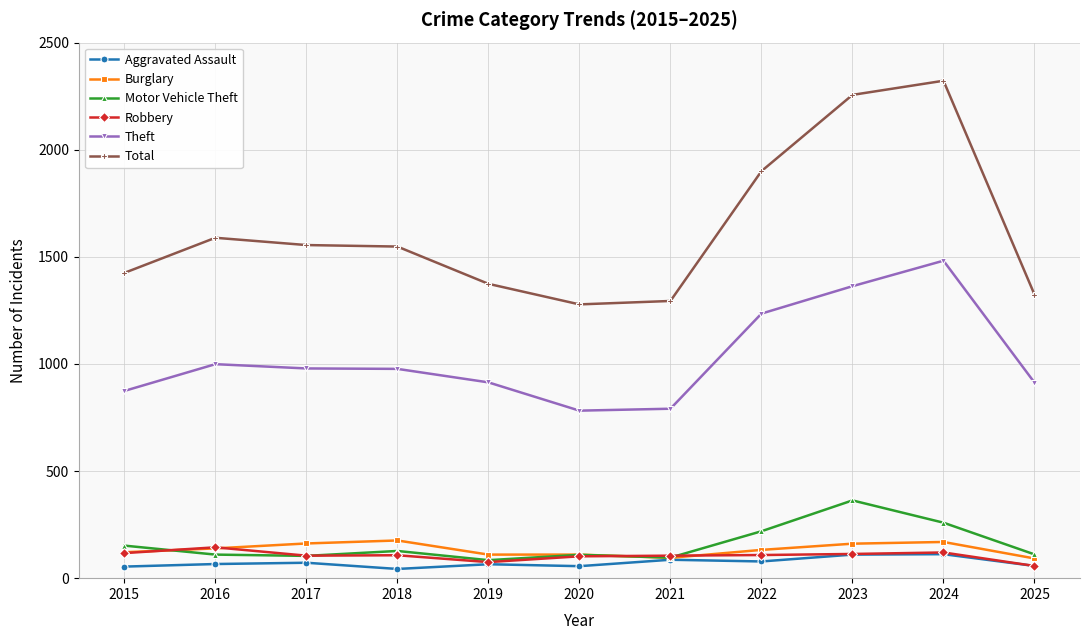

Rank the series by their maximum value, from highest to lowest.

Total, Theft, Motor Vehicle Theft, Burglary, Robbery, Aggravated Assault